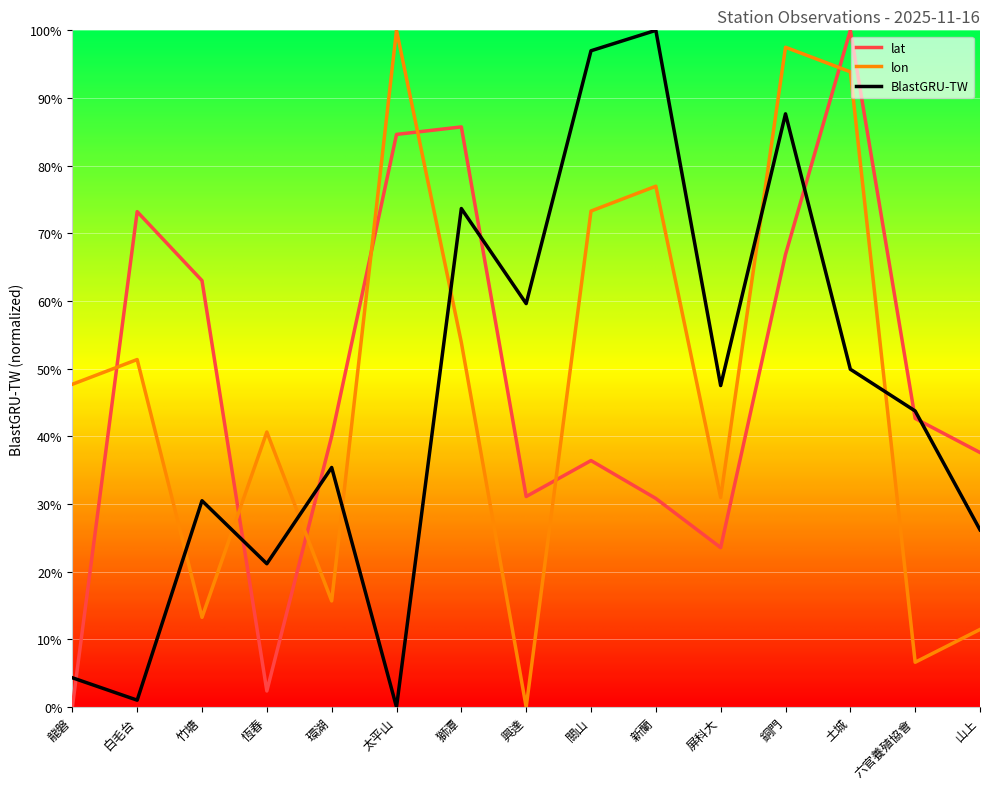

Is this an area chart (filled region under the line)?

No